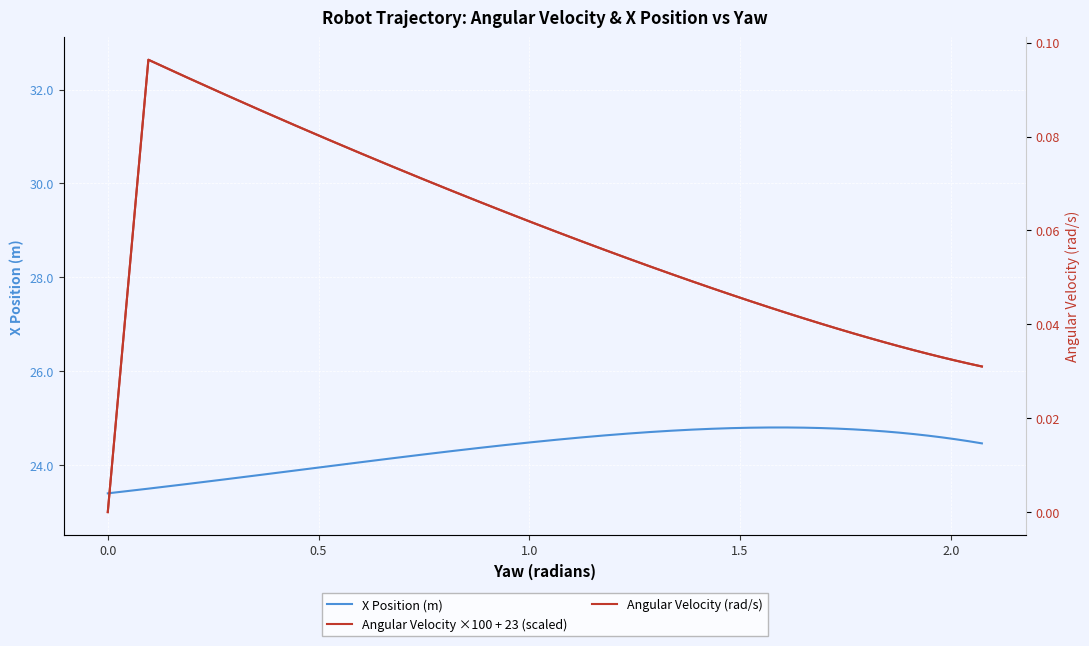

True or false: Angular Velocity (rad/s) has a value of 0.1 at 29.

False